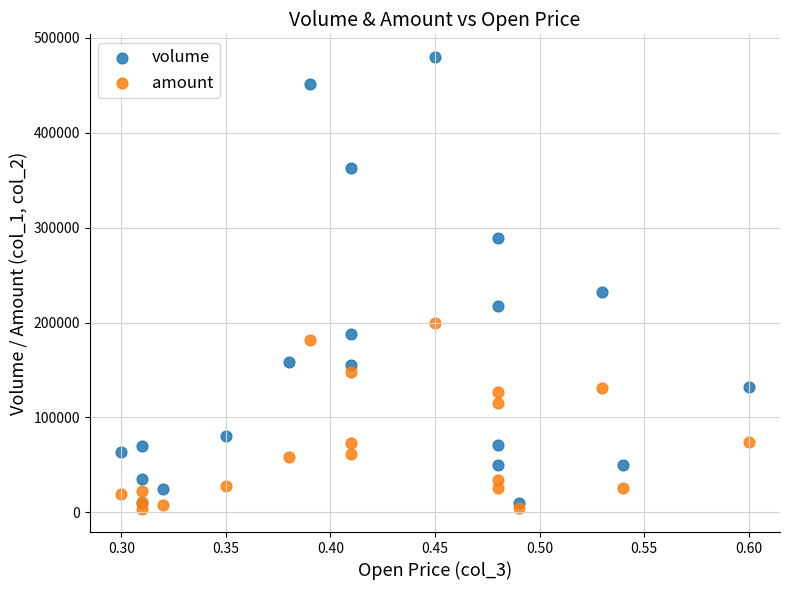

Which series reaches the minimum Y coordinate?

amount